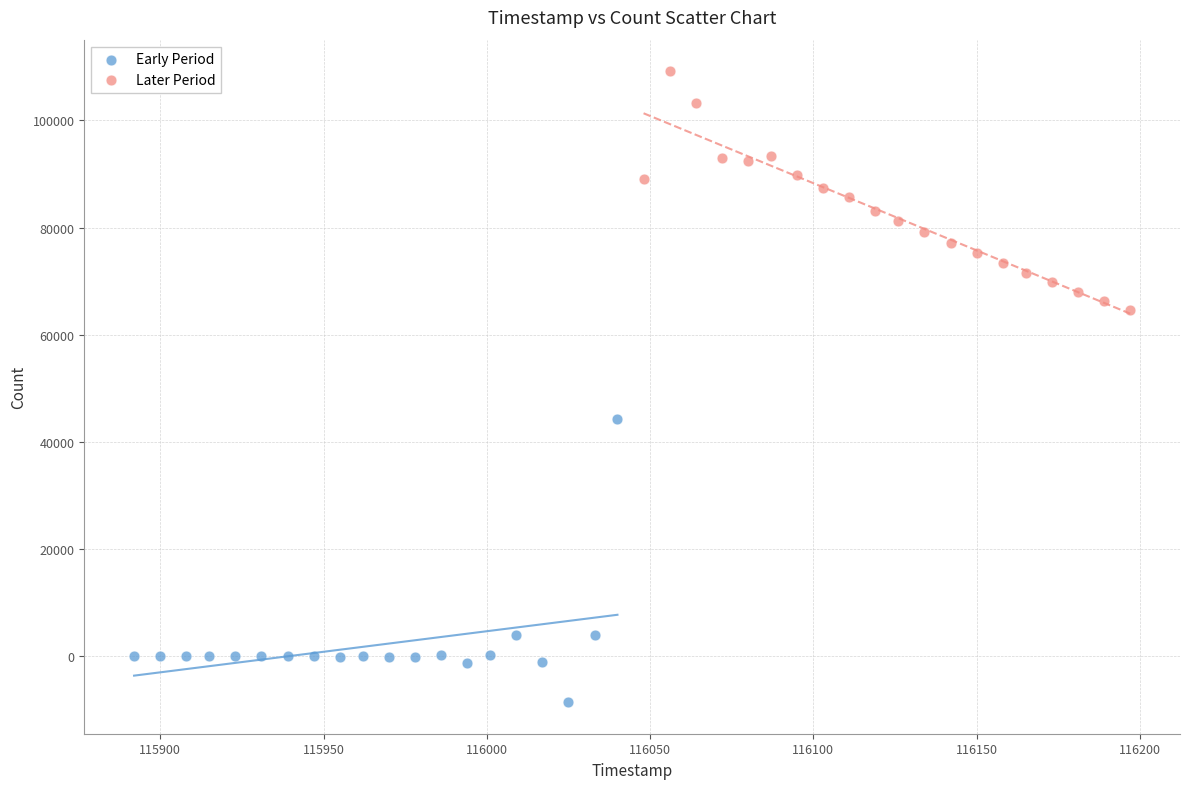

Which series contains the highest Y value?

Later Period